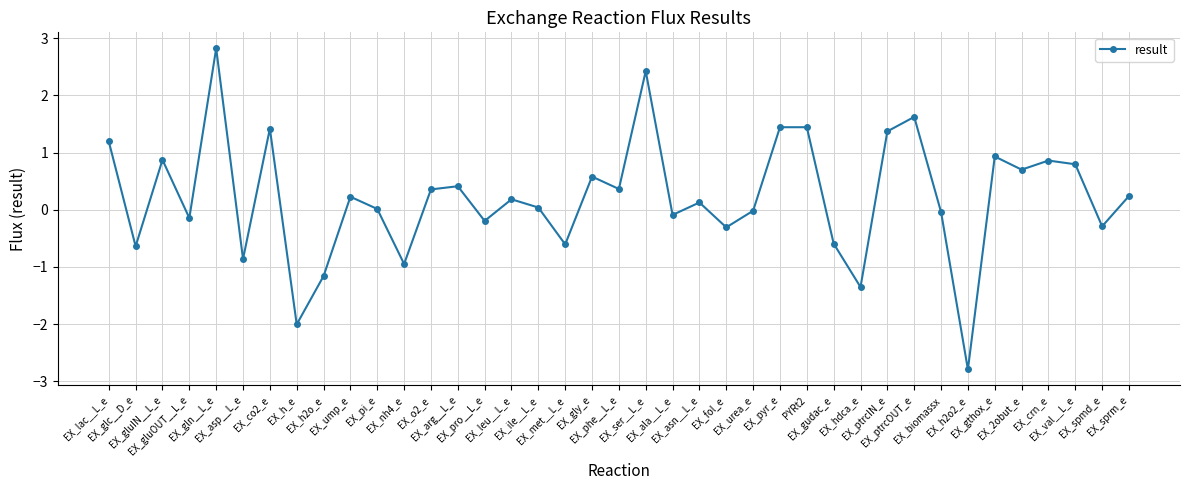

What is the maximum value shown in the chart?

2.8